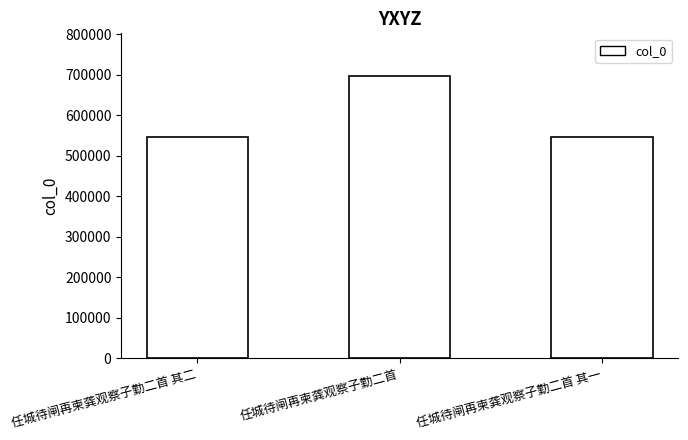

What is the smallest value displayed?

545587